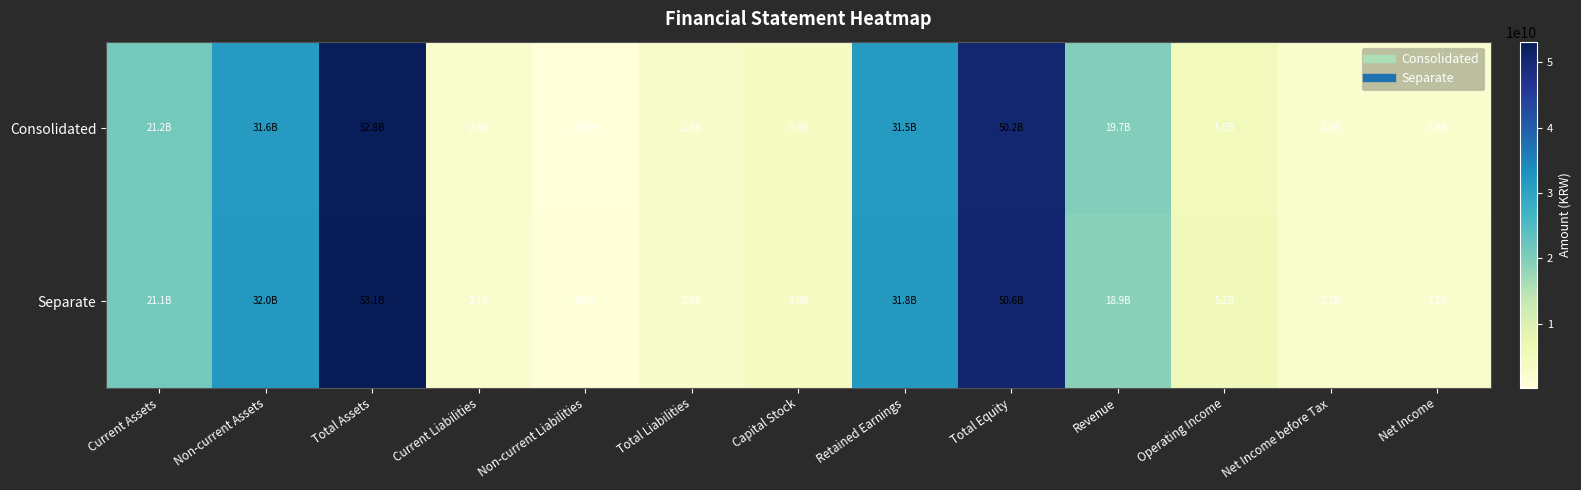

Reading left to right, transcribe all the data shown in this chart.

Consolidated: Current Assets=21226321991	Non-current Assets=31617340536	Total Assets=52843662527	Current Liabilities=2404210082	Non-current Liabilities=190607646	Total Liabilities=2594817728	Capital Stock=3757881500	Retained Earnings=31494512788	Total Equity=50248844799	Revenue=19745400273	Operating Income=5006158036	Net Income before Tax=2026637613	Net Income=1888343400
Separate: Current Assets=21116984349	Non-current Assets=32017326116	Total Assets=53134310465	Current Liabilities=2105533780	Non-current Liabilities=465654022	Total Liabilities=2571187802	Capital Stock=3757881500	Retained Earnings=31803588044	Total Equity=50563122663	Revenue=18911643792	Operating Income=5168407859	Net Income before Tax=2166986994	Net Income=2085532738